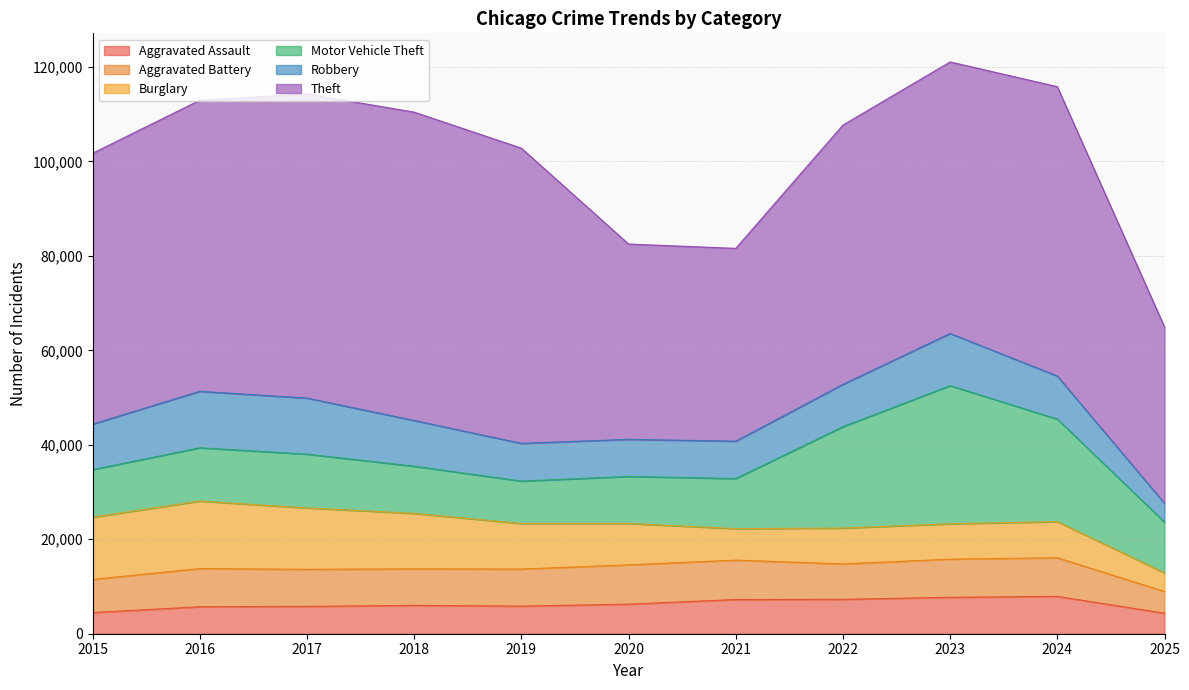

The Aggravated Battery series shows 14423 at 2016. True or false?

False